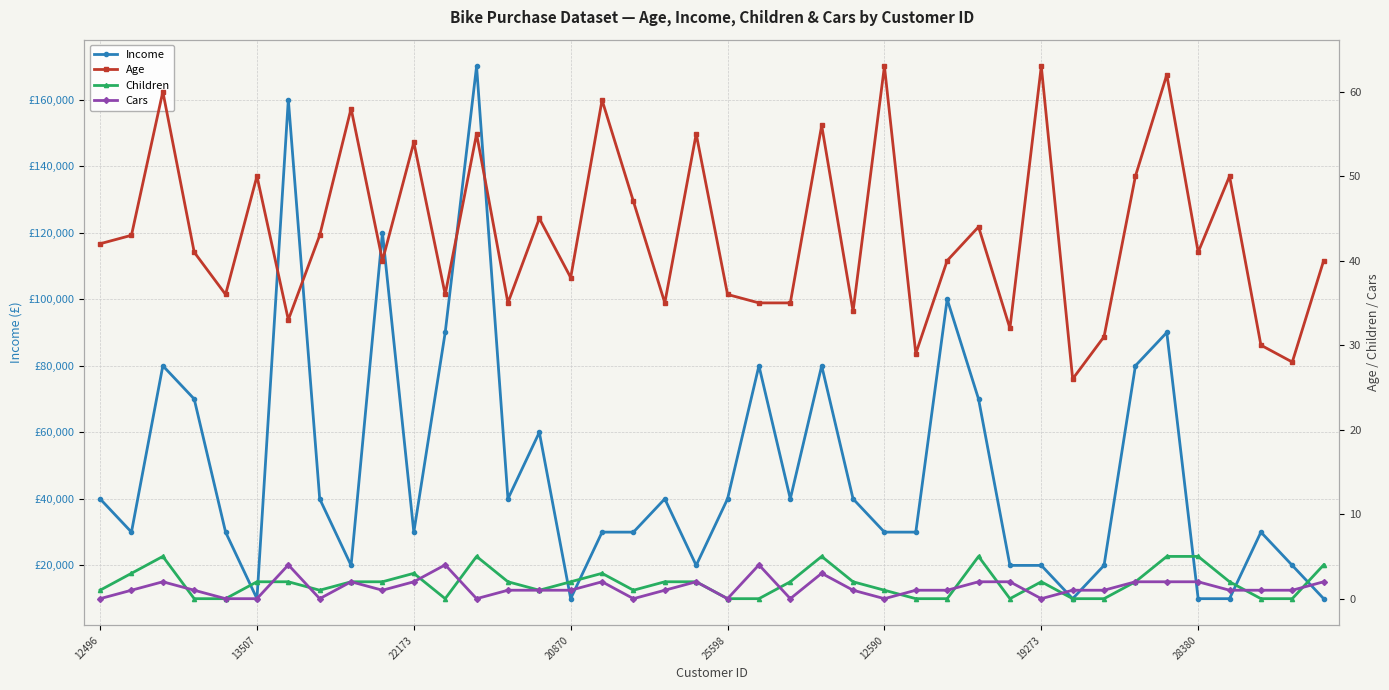

What is the minimum value for Income?

10000